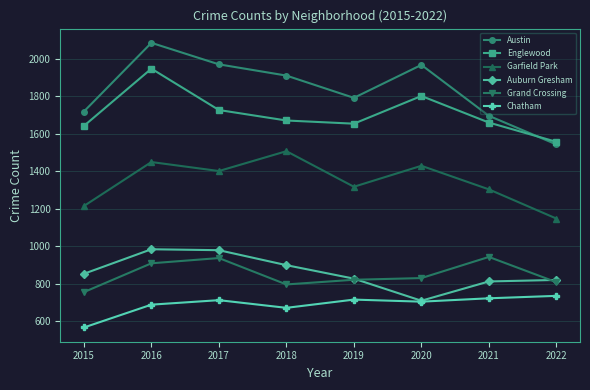

What is the total value across all series at 2016?

8061